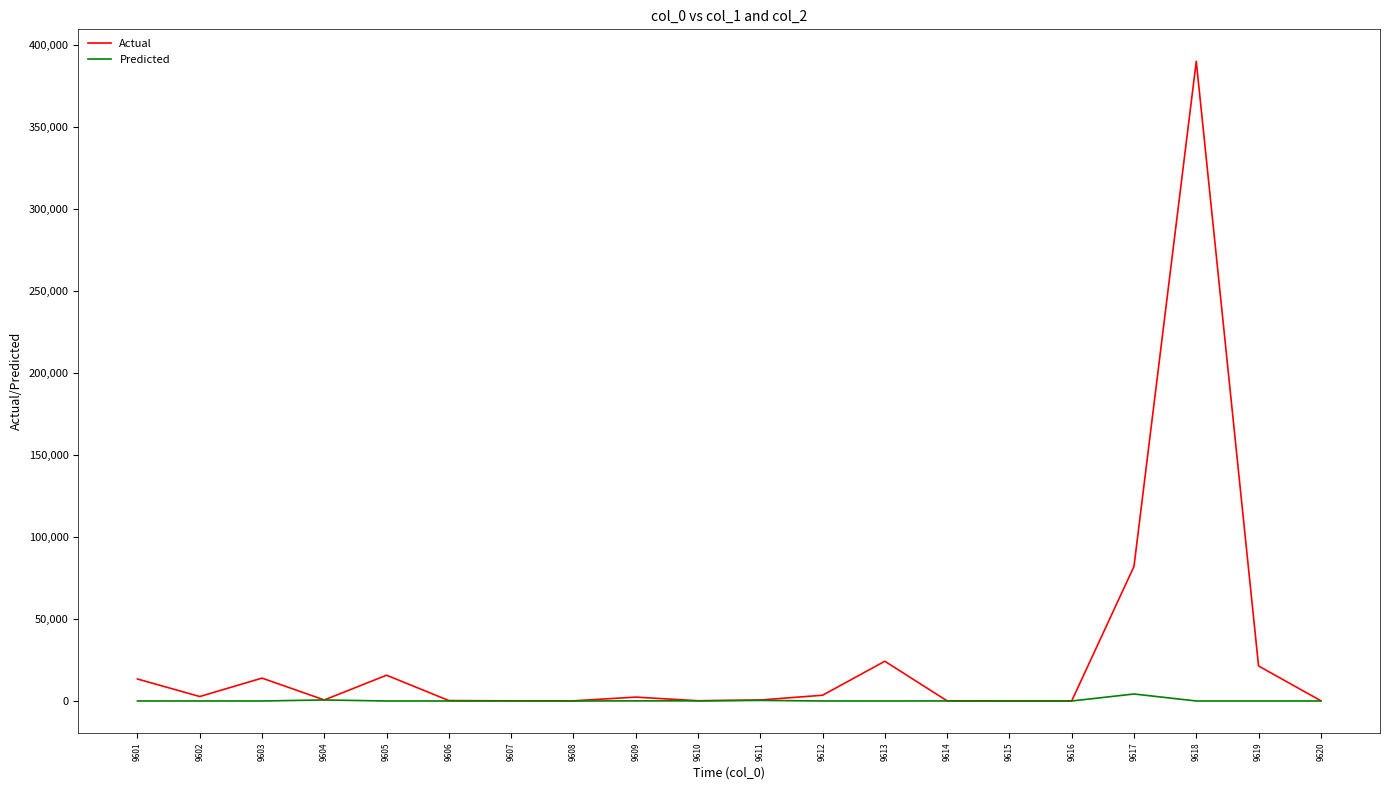

The Predicted series shows 0 at 9619. True or false?

True